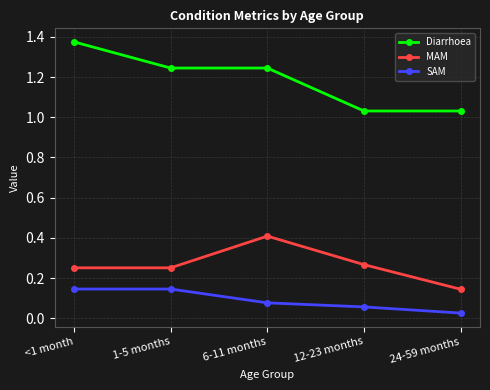

What are all the series names shown in the legend?

Diarrhoea, MAM, SAM